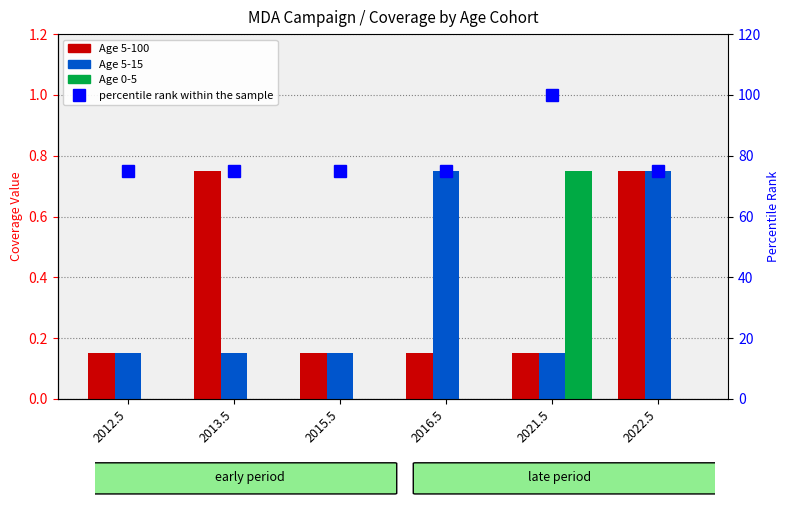

What are all the series names shown in the legend?

Age 5-100, Age 5-15, Age 0-5, percentile rank within the sample